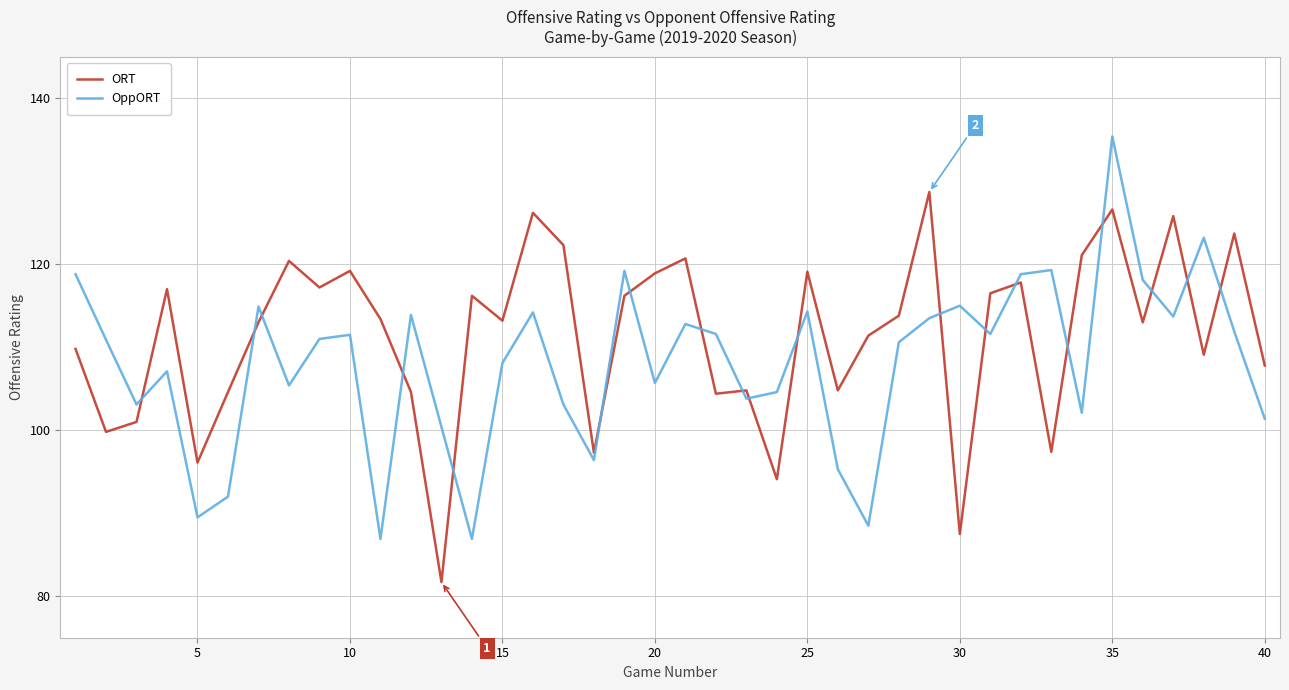

Rank the series by their average value, from highest to lowest.

ORT, OppORT